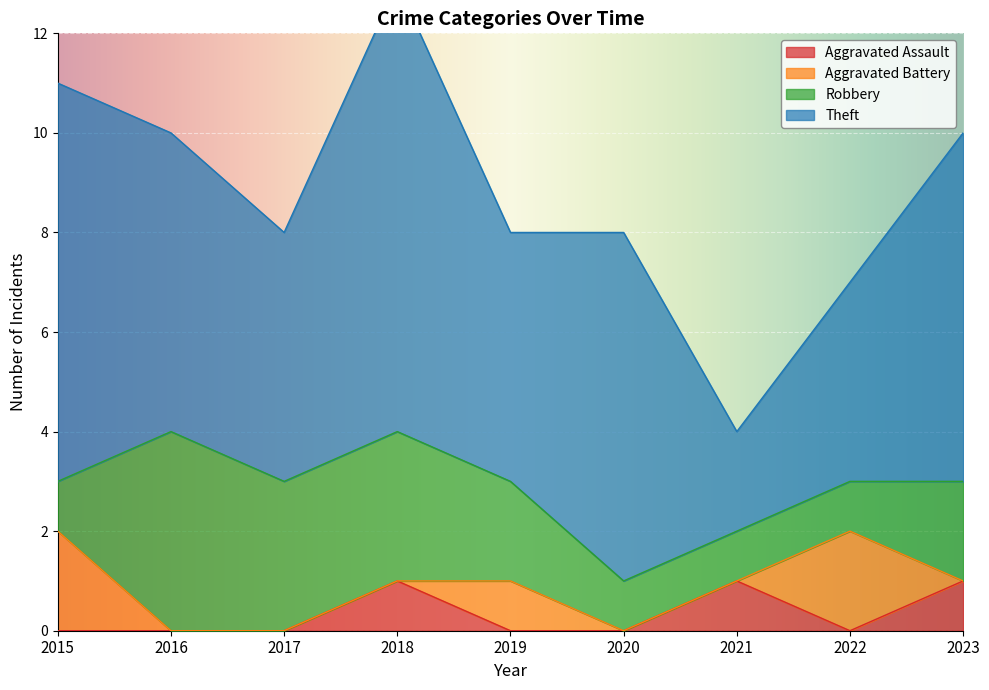

Where is Robbery nearest to the value 2?

2019